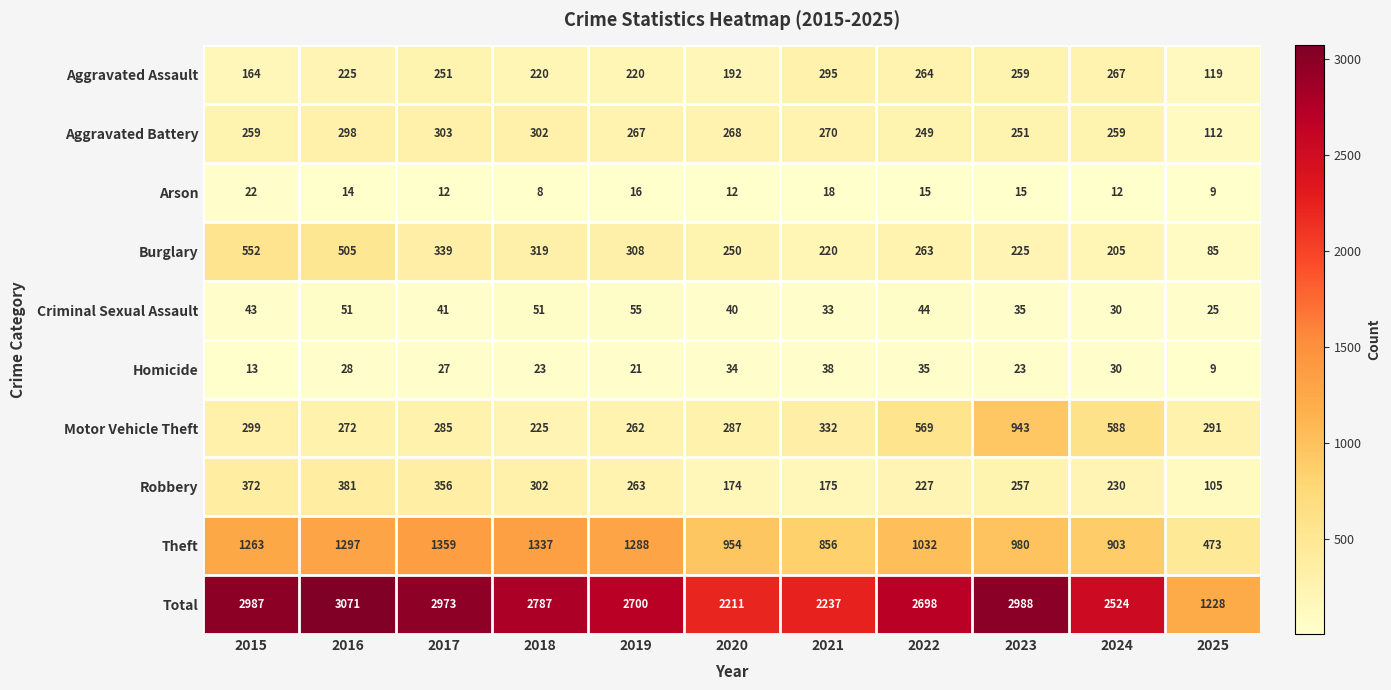

The value of Homicide at 2021 is 38. True or false?

True